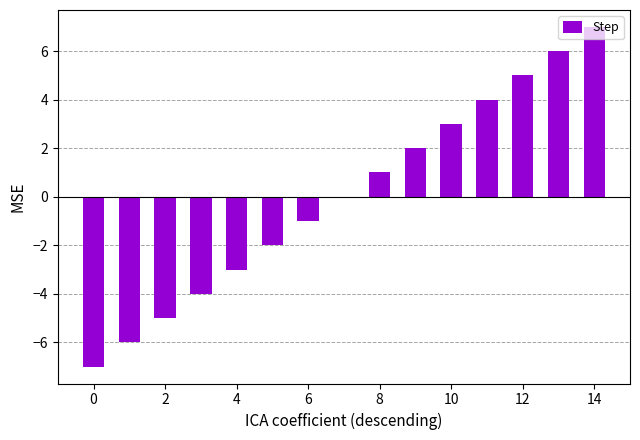

Reading left to right, transcribe all the data shown in this chart.

-7	-6	-5	-4	-3	-2	-1	0	1	2	3	4	5	6	7